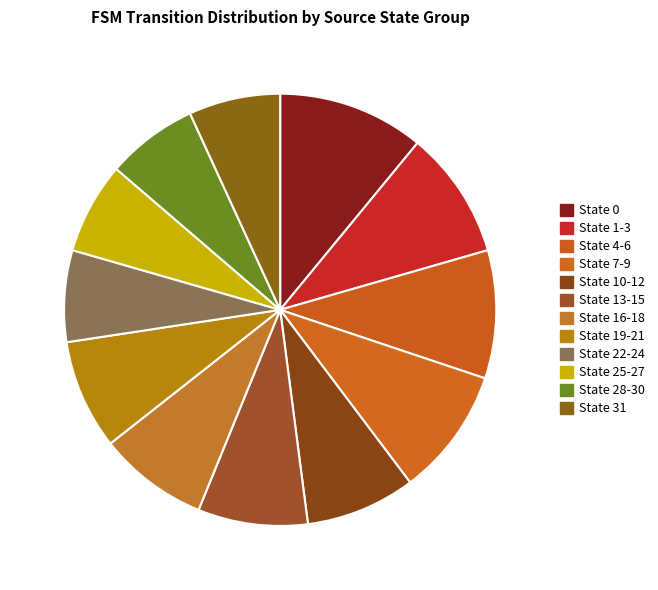

How many slices are in this pie chart?

12